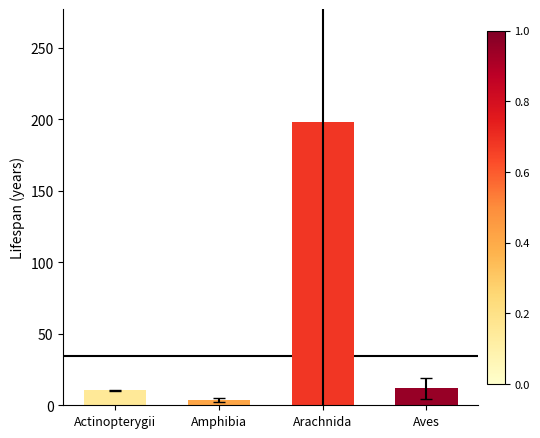

Reading left to right, list all the values displayed in this chart.

10.5	3.6	197.8	11.8